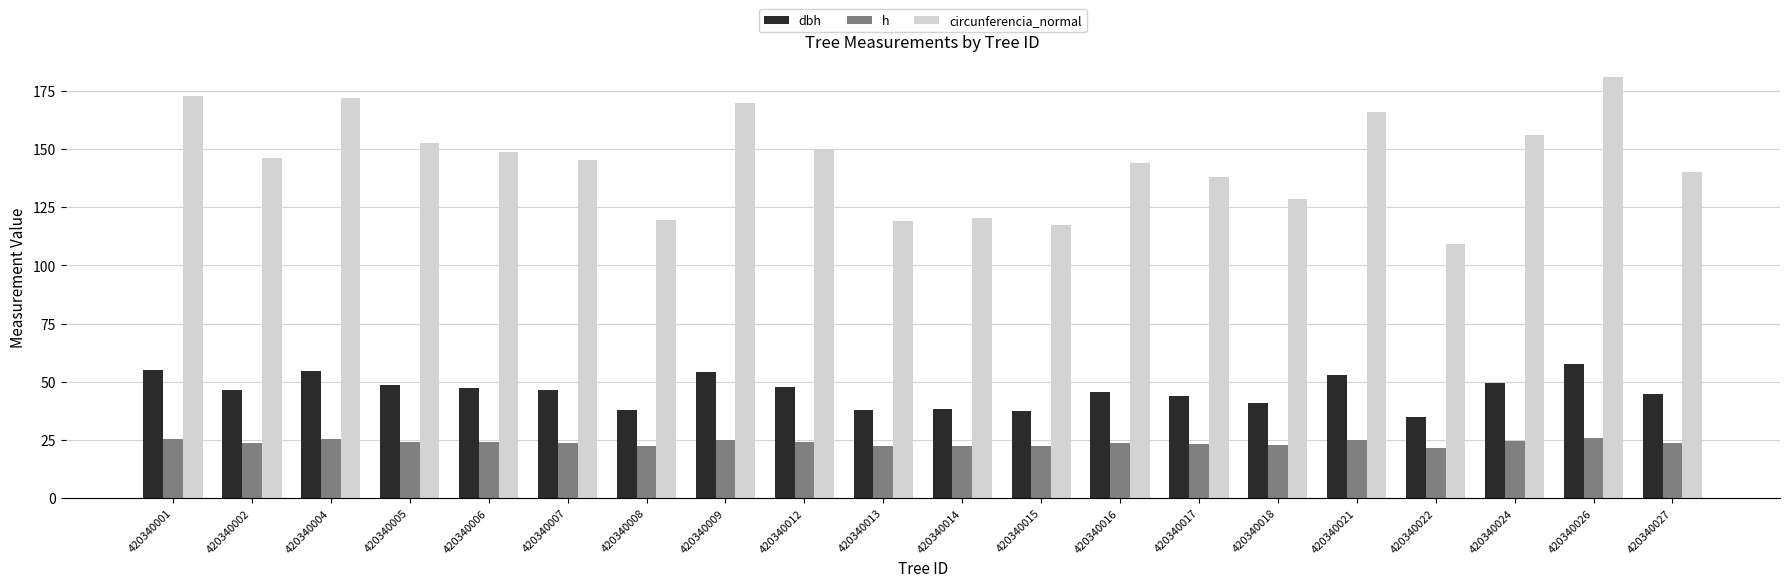

Where does the dbh series first go above 46?

420340001